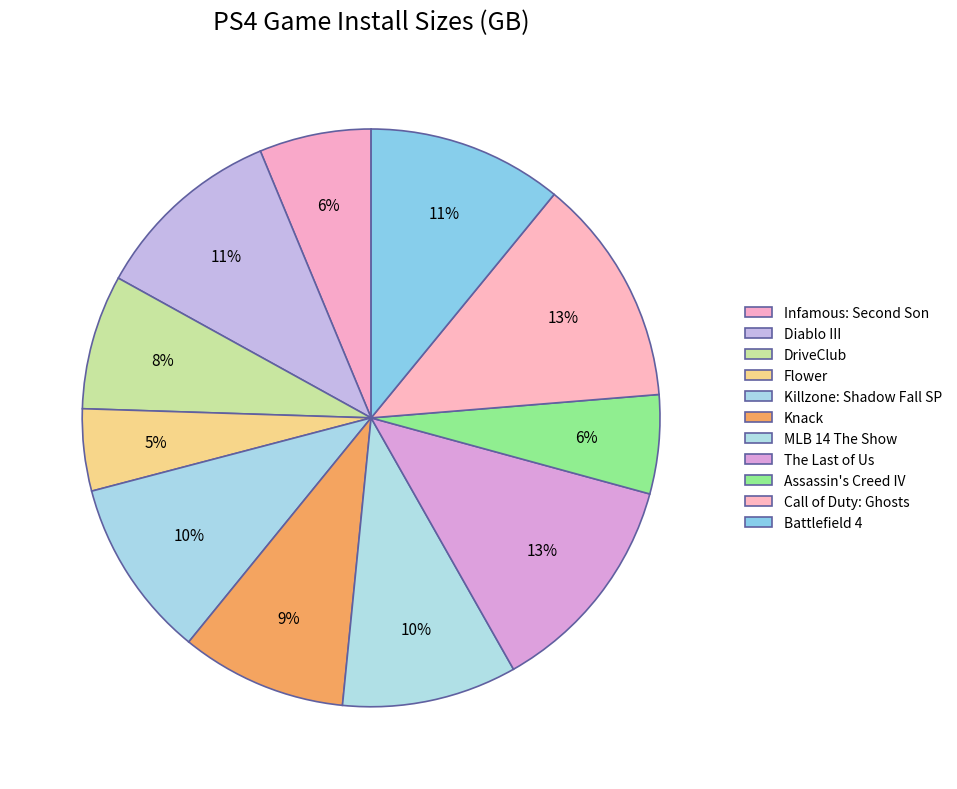

What is the largest slice in the pie chart?

Call of Duty: Ghosts